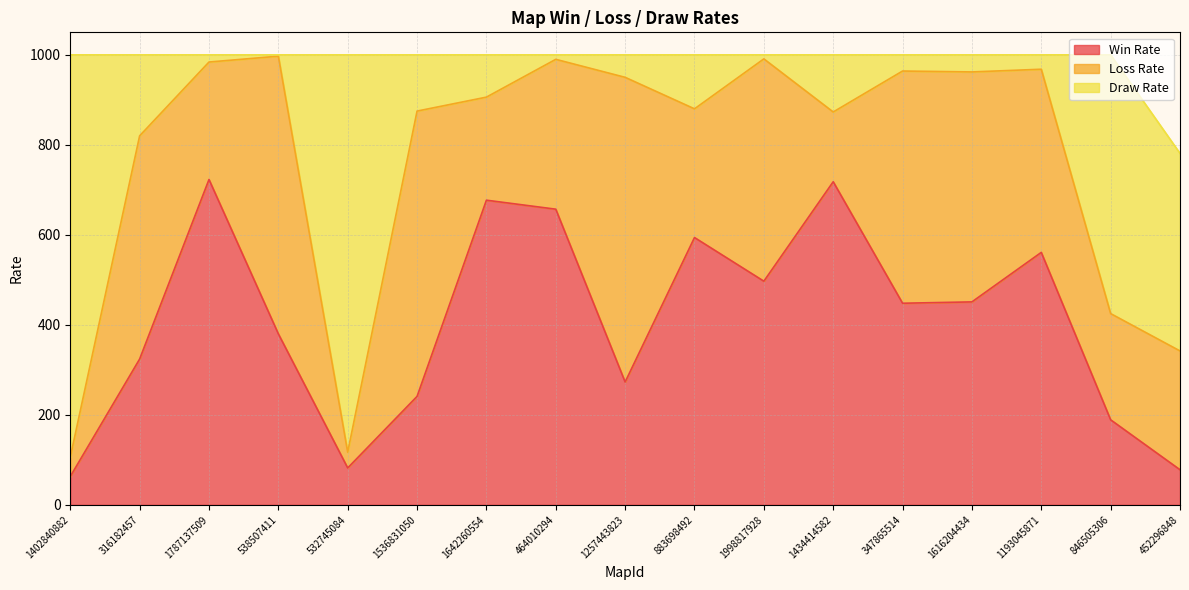

What is the lowest value of the Win Rate series?

63